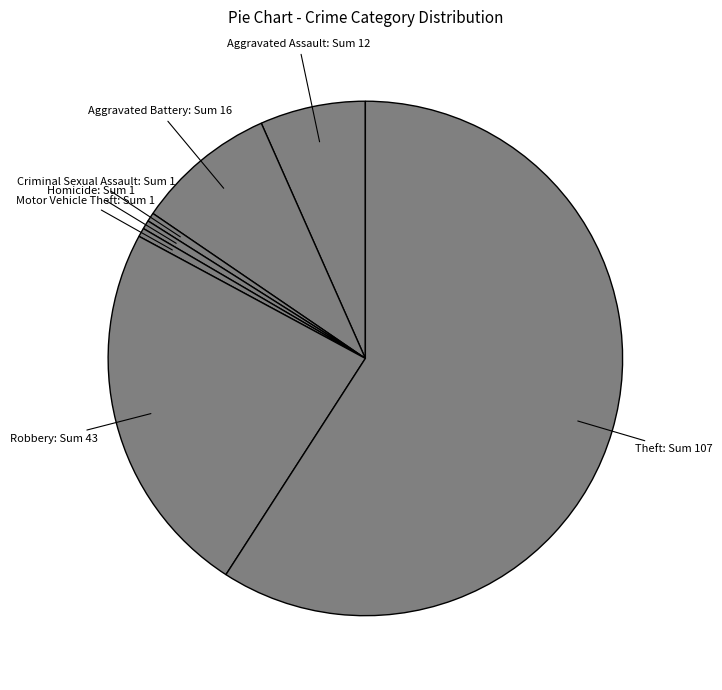

Does Theft: Sum 107 account for over 50% of the chart?

Yes